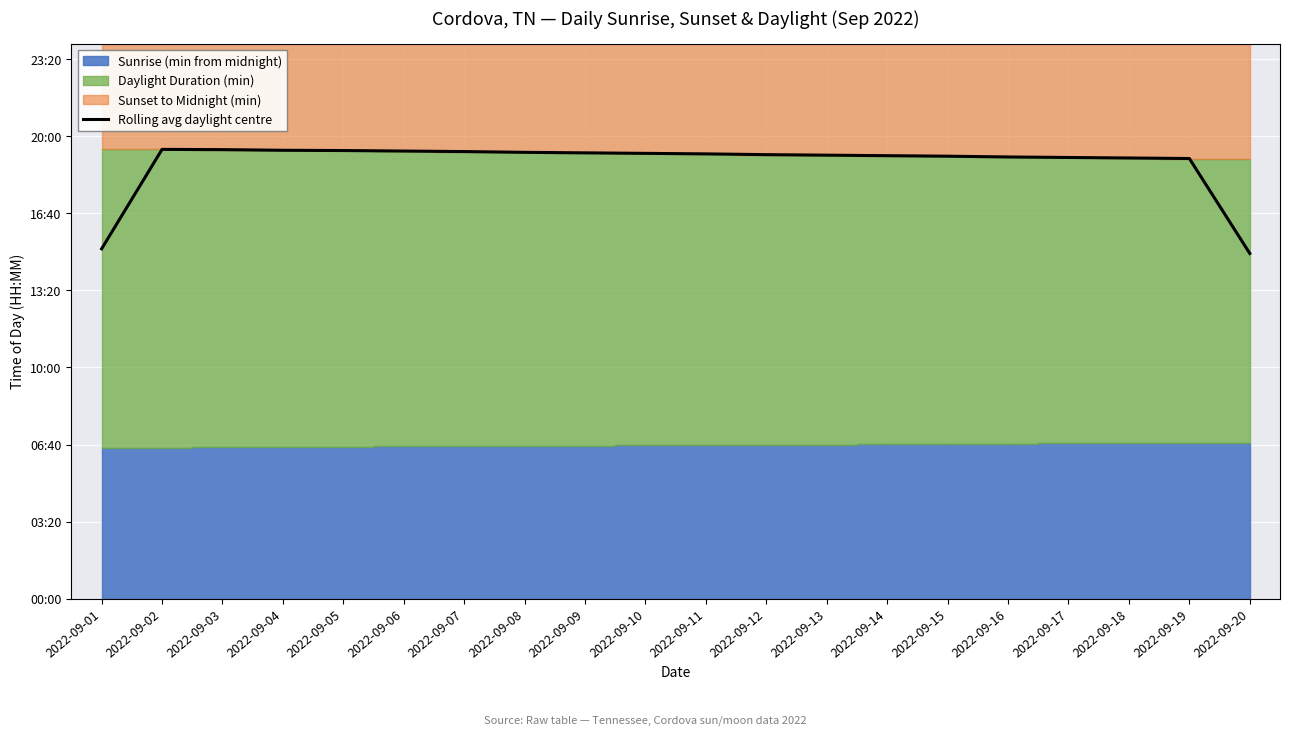

Between 2022-09-13 and 2022-09-02, which is larger?

2022-09-02